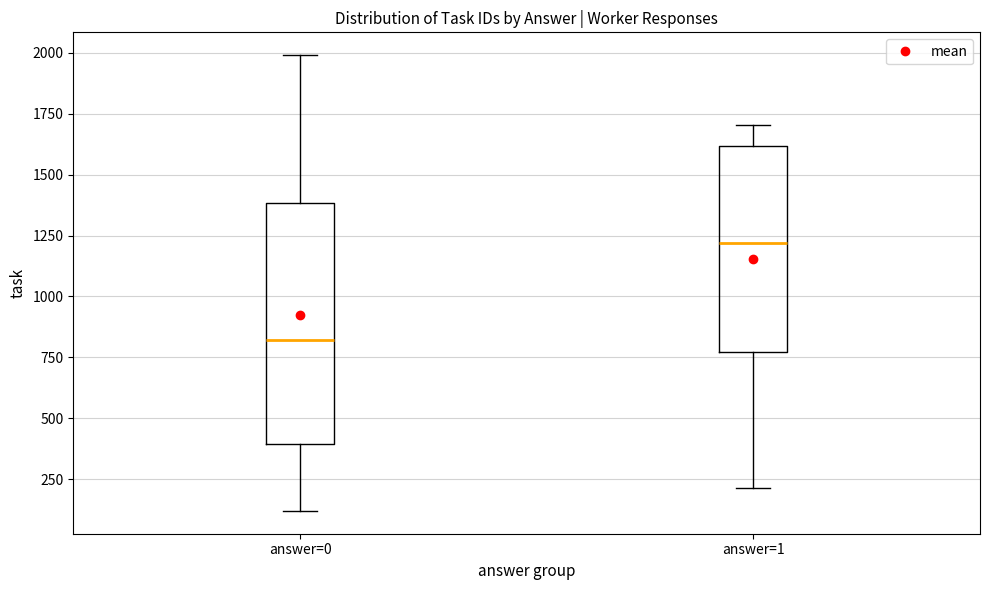

Reading left to right, transcribe this box plot: for each box, give where its median line is, the range the box spans, and where its two whiskers end, as read against the y-axis. The values are not printed on the chart, so give them approximately, as read against the axis.

answer=0: median 800, box 400 to 1400, whiskers 100 to 2000
answer=1: median 1200, box 750 to 1600, whiskers 200 to 1700